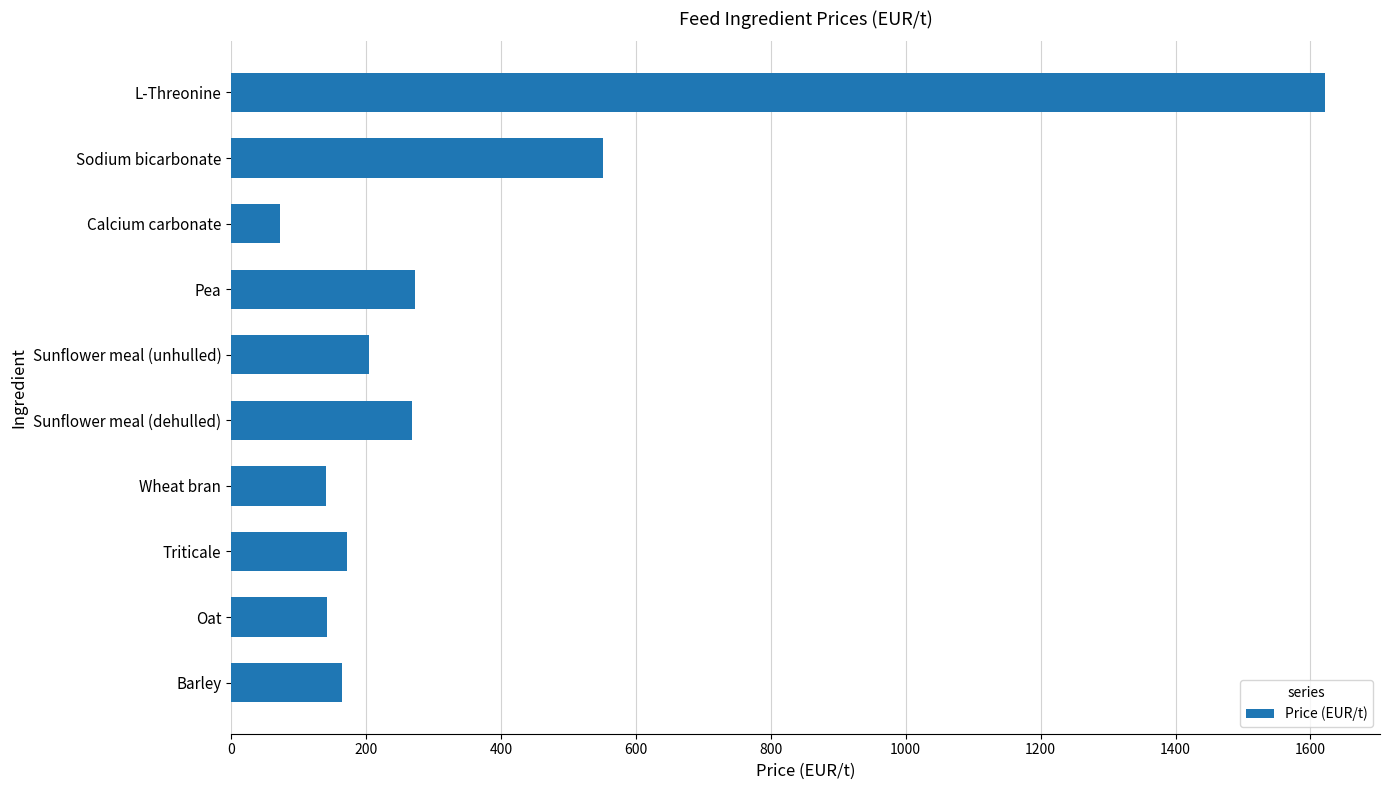

At which category does the chart reach its peak across all series?

L-Threonine